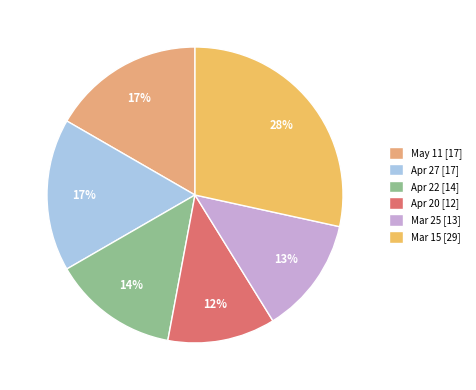

The Apr 20 slice represents 6% of the pie. True or false?

False